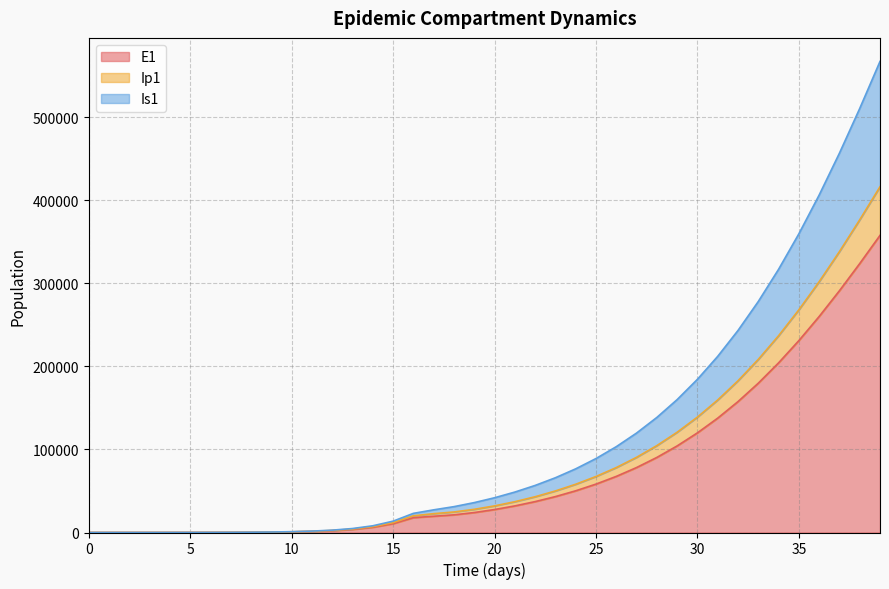

True or false: Ip1 and Is1 cross at least once.

False